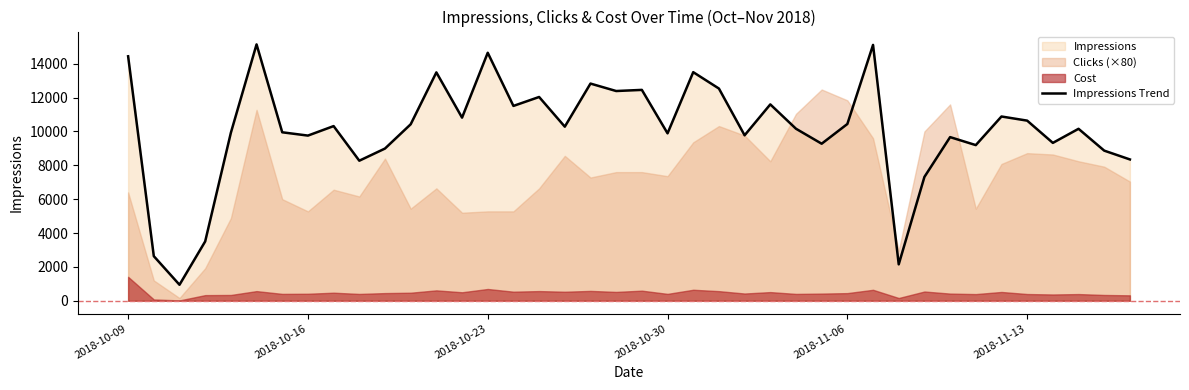

What is the lowest value of the Impressions Trend series?

944